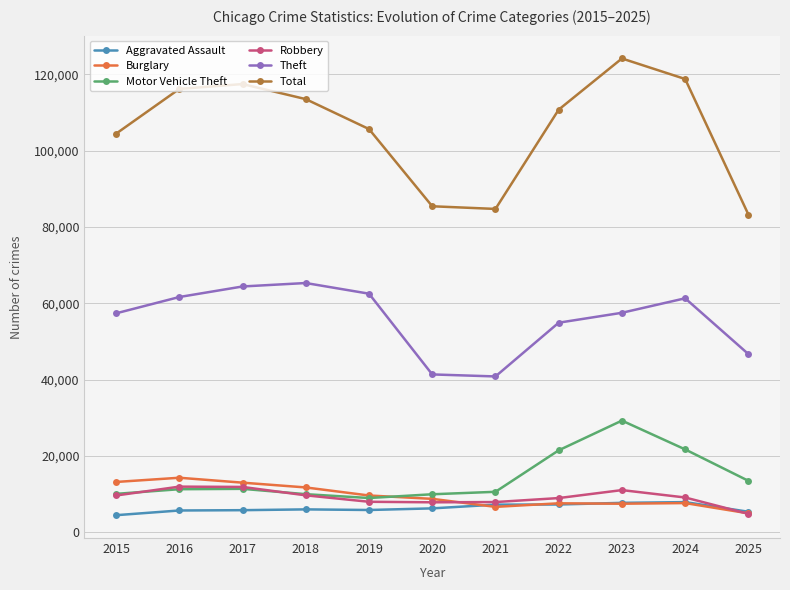

What is the spread (max minus min) of values at 2025?

78405